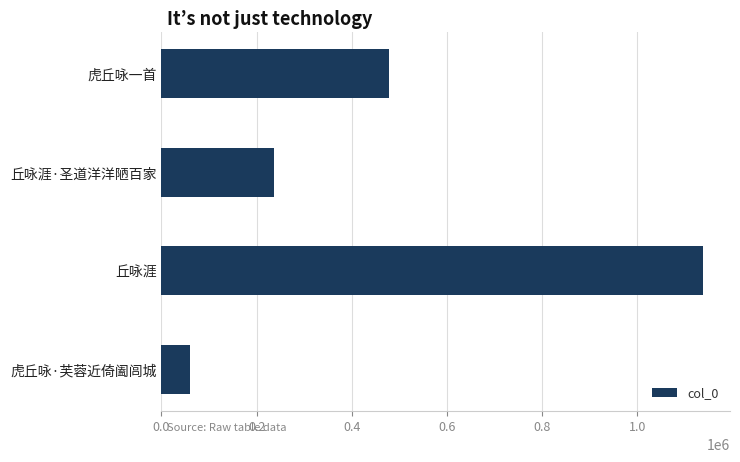

At which category does the chart reach its peak across all series?

丘咏涯